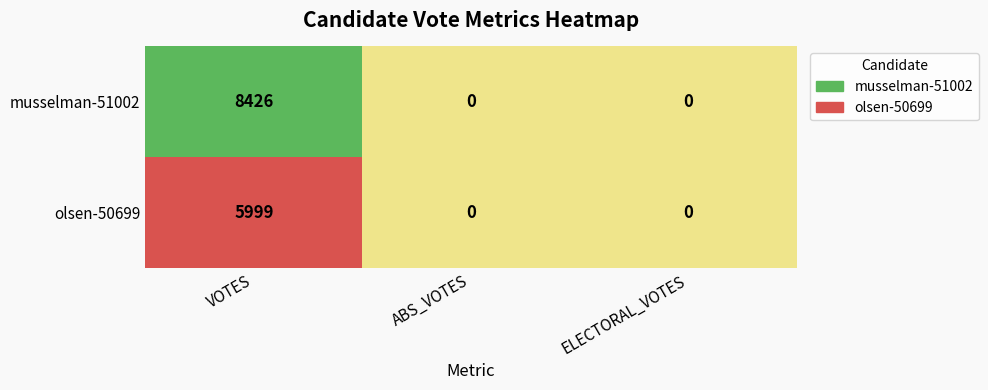

Read the musselman-51002 value at VOTES.

8426